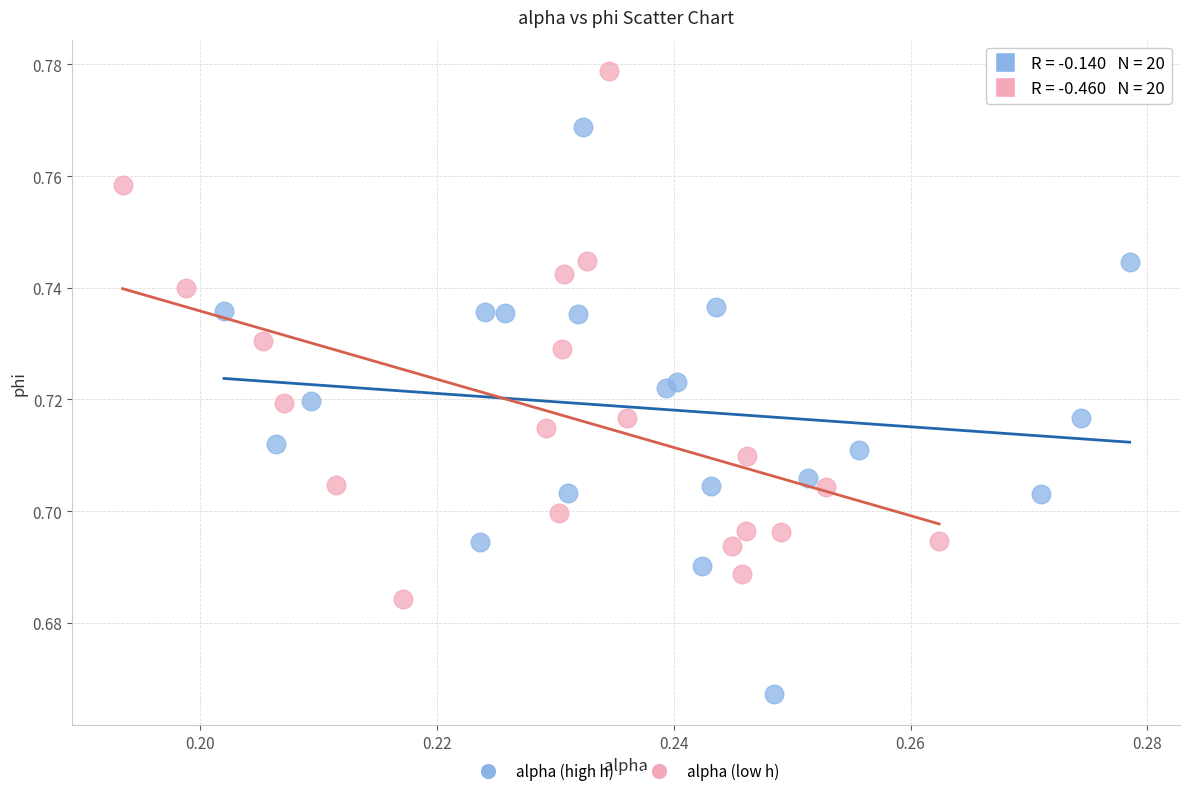

Which series contains the highest Y value?

alpha (low h)